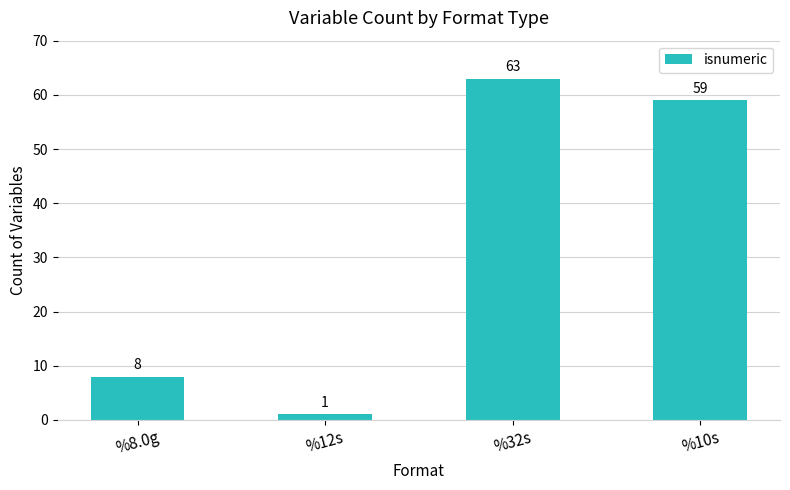

Rank the categories by value from highest to lowest.

%32s, %10s, %8.0g, %12s